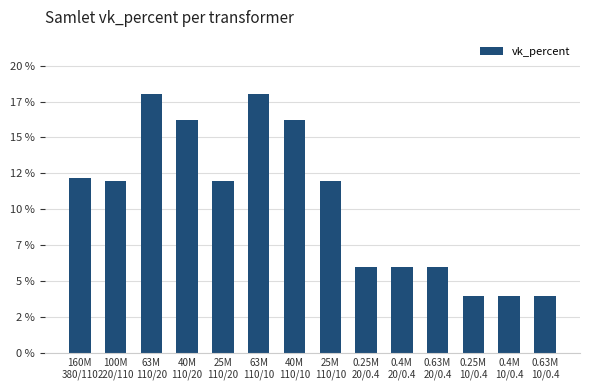

Which has a higher value, 63M
110/20 or 63M
110/10?

63M
110/20